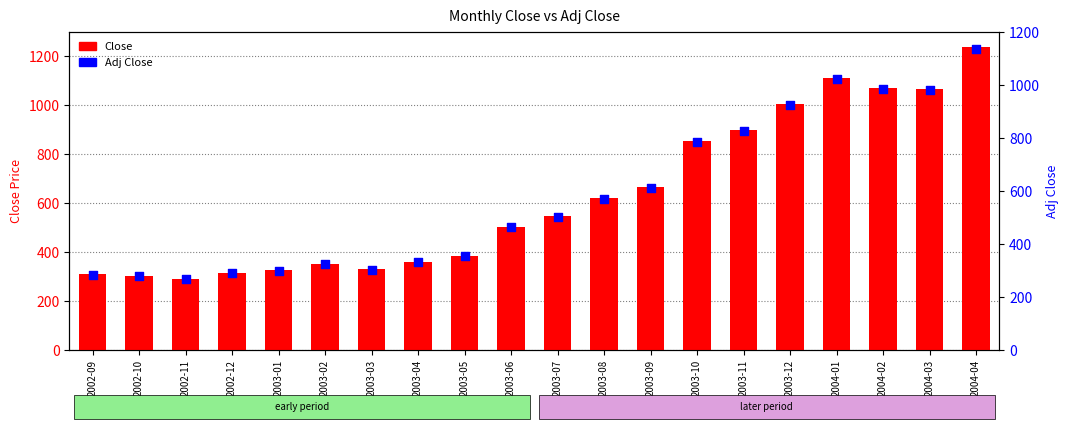

Which series reaches the minimum Y coordinate?

Adj Close